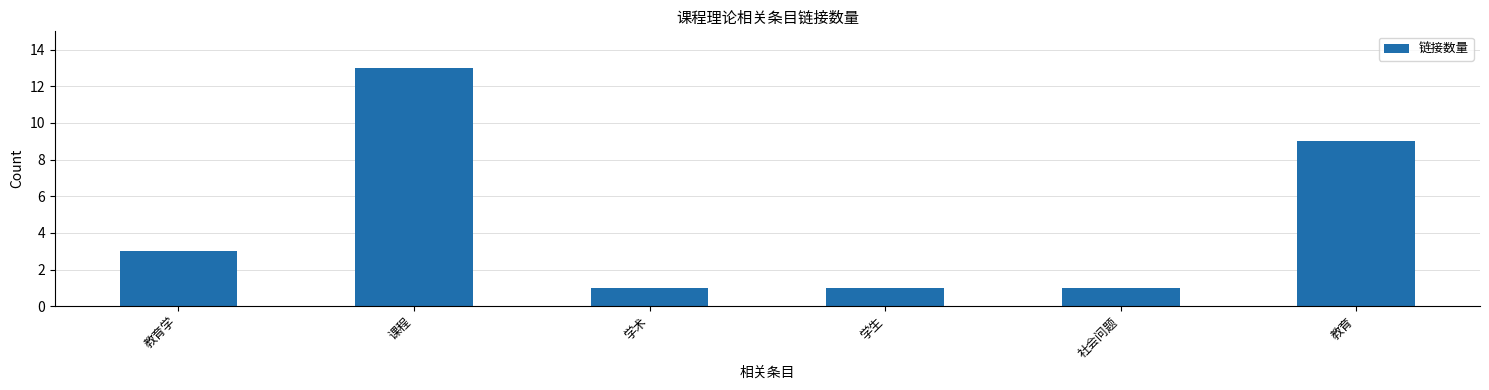

The value at 教育学 is 3. True or false?

True